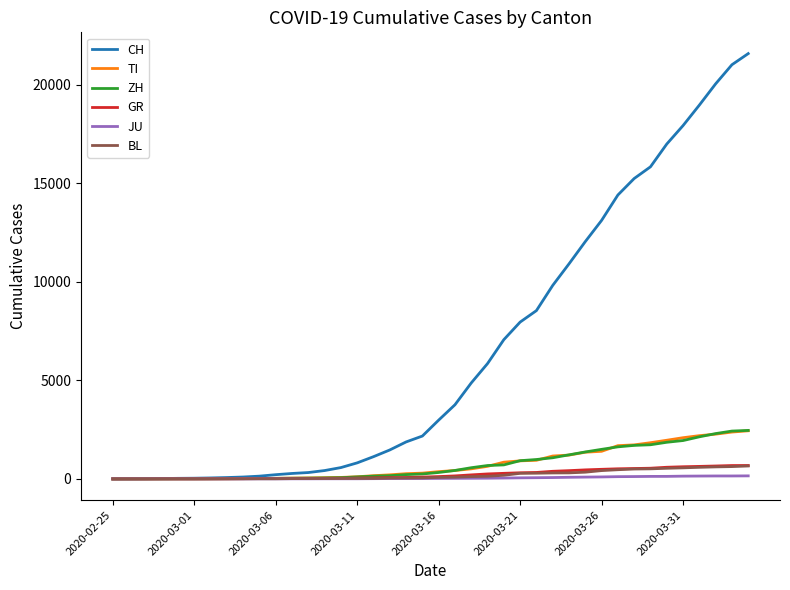

Which series has the largest range (max minus min)?

CH